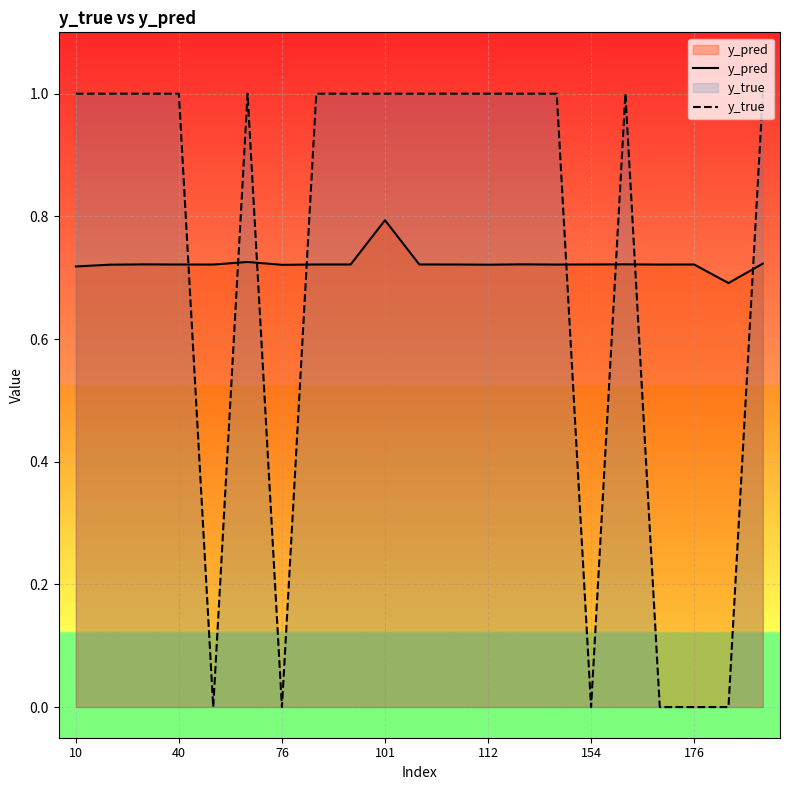

Reading right to left, extract all data points from this chart.

y_pred: 0.7	0.7	0.7	0.7	0.7	0.7	0.7	0.7	0.7	0.7	0.7	0.8	0.7	0.7	0.7	0.7	0.7	0.7	0.7	0.7	0.7
y_true: 1.0	0.0	0.0	0.0	1.0	0.0	1.0	1.0	1.0	1.0	1.0	1.0	1.0	1.0	0.0	1.0	0.0	1.0	1.0	1.0	1.0